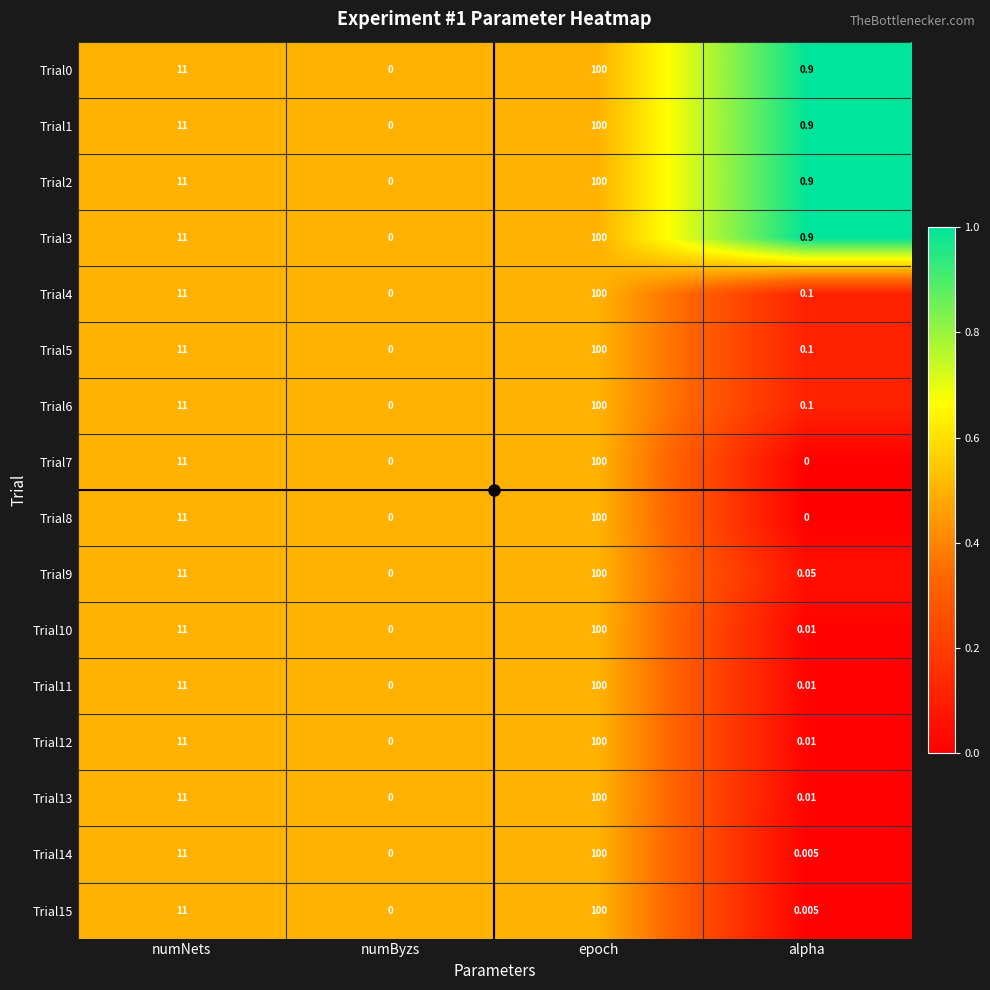

How many categories are shown in the chart?

4